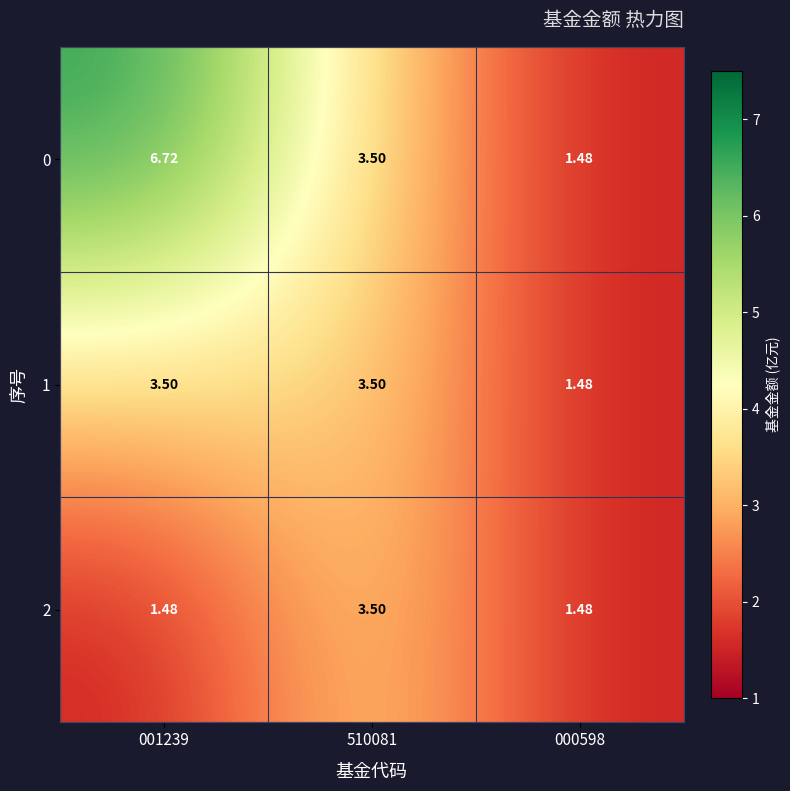

At which category is the sum across all series the highest?

001239